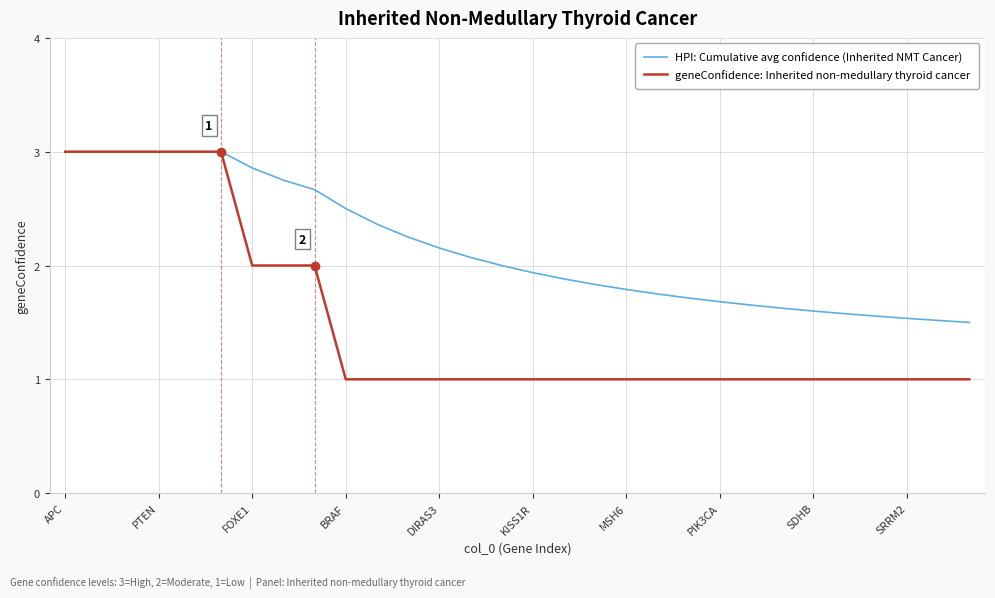

Which series has the widest spread of values?

geneConfidence: Inherited non-medullary thyroid cancer